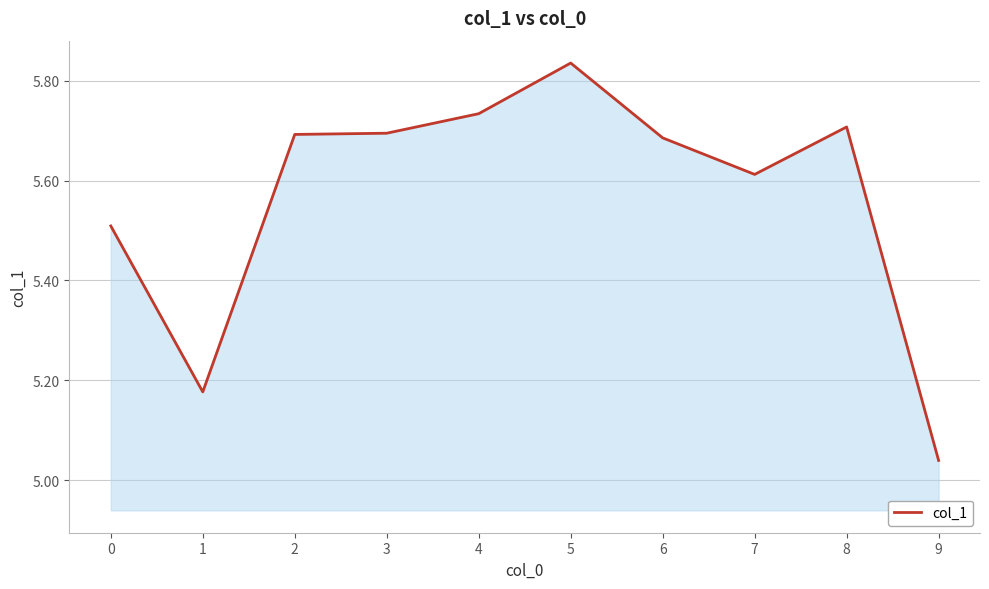

Count the number of data series in this chart.

1